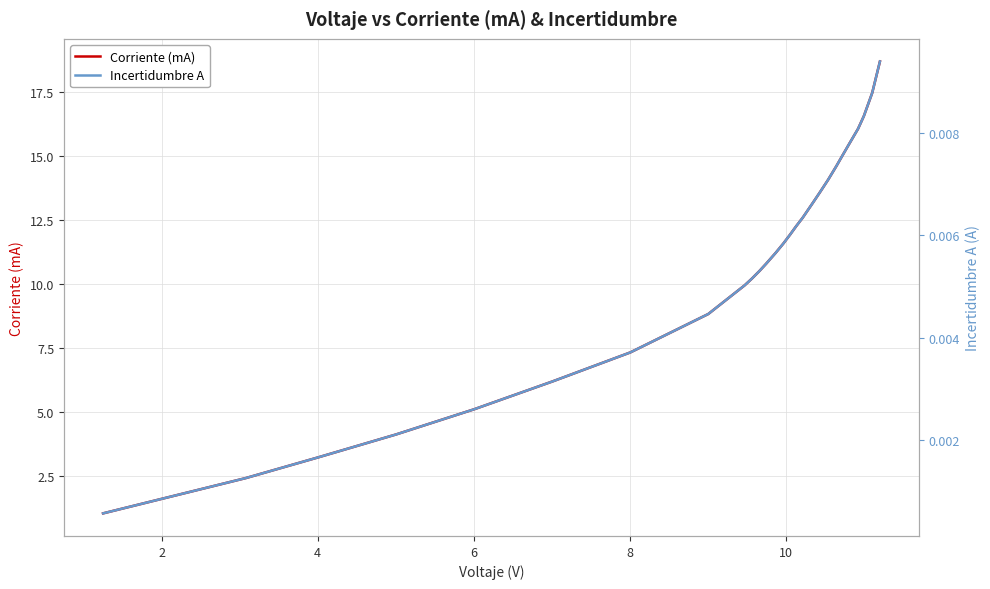

Rank the series by their maximum value, from lowest to highest.

Incertidumbre A, Corriente (mA)